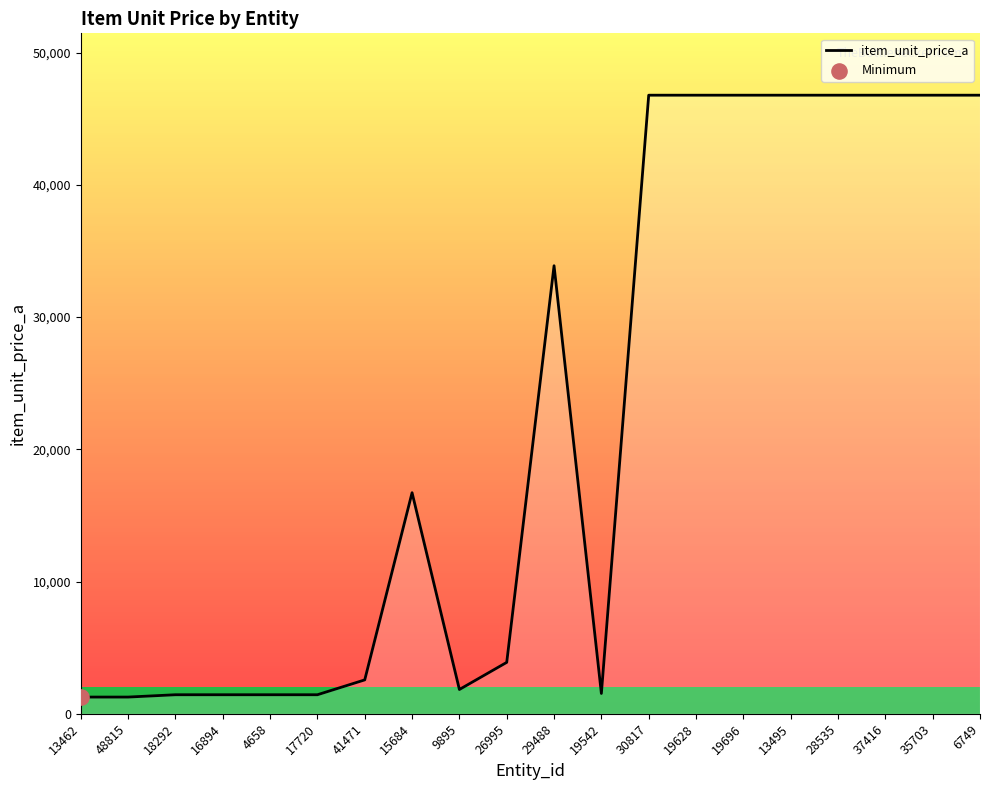

What is the ratio of the value at 30817 to the value at 15684?

2.8